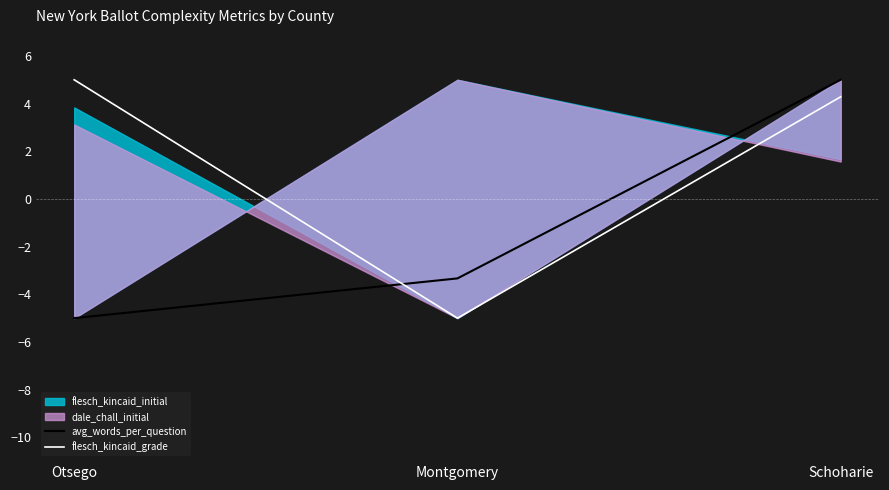

Which category has the lowest value in the flesch_kincaid_grade series?

Montgomery